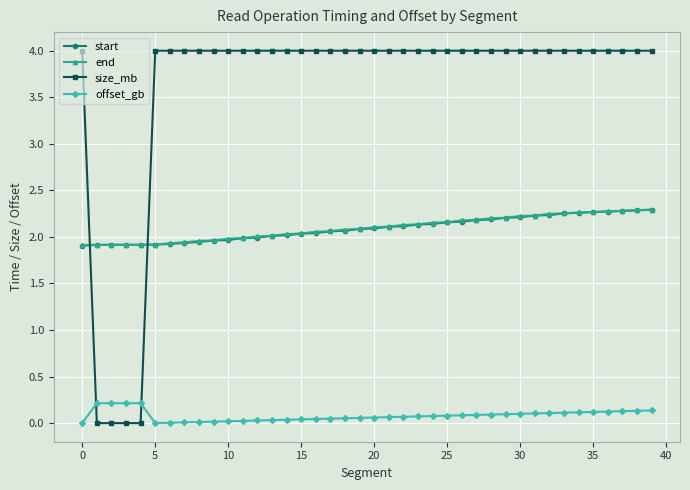

Which series has the widest spread of values?

size_mb